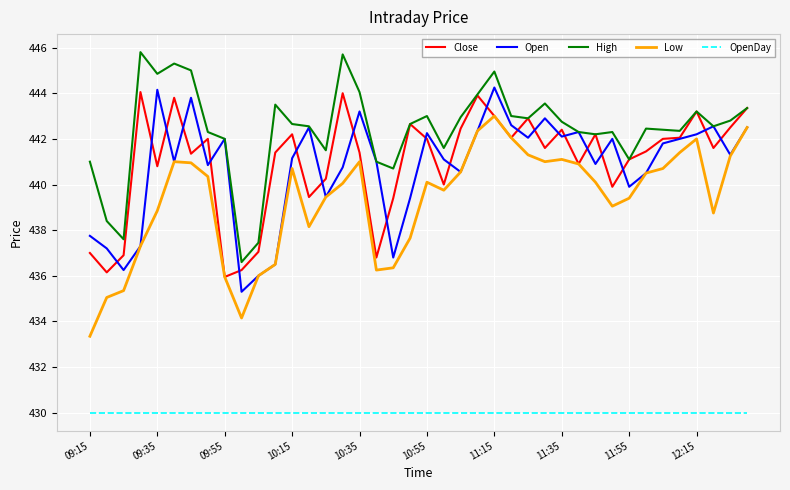

True or false: Open and OpenDay intersect in this chart.

False